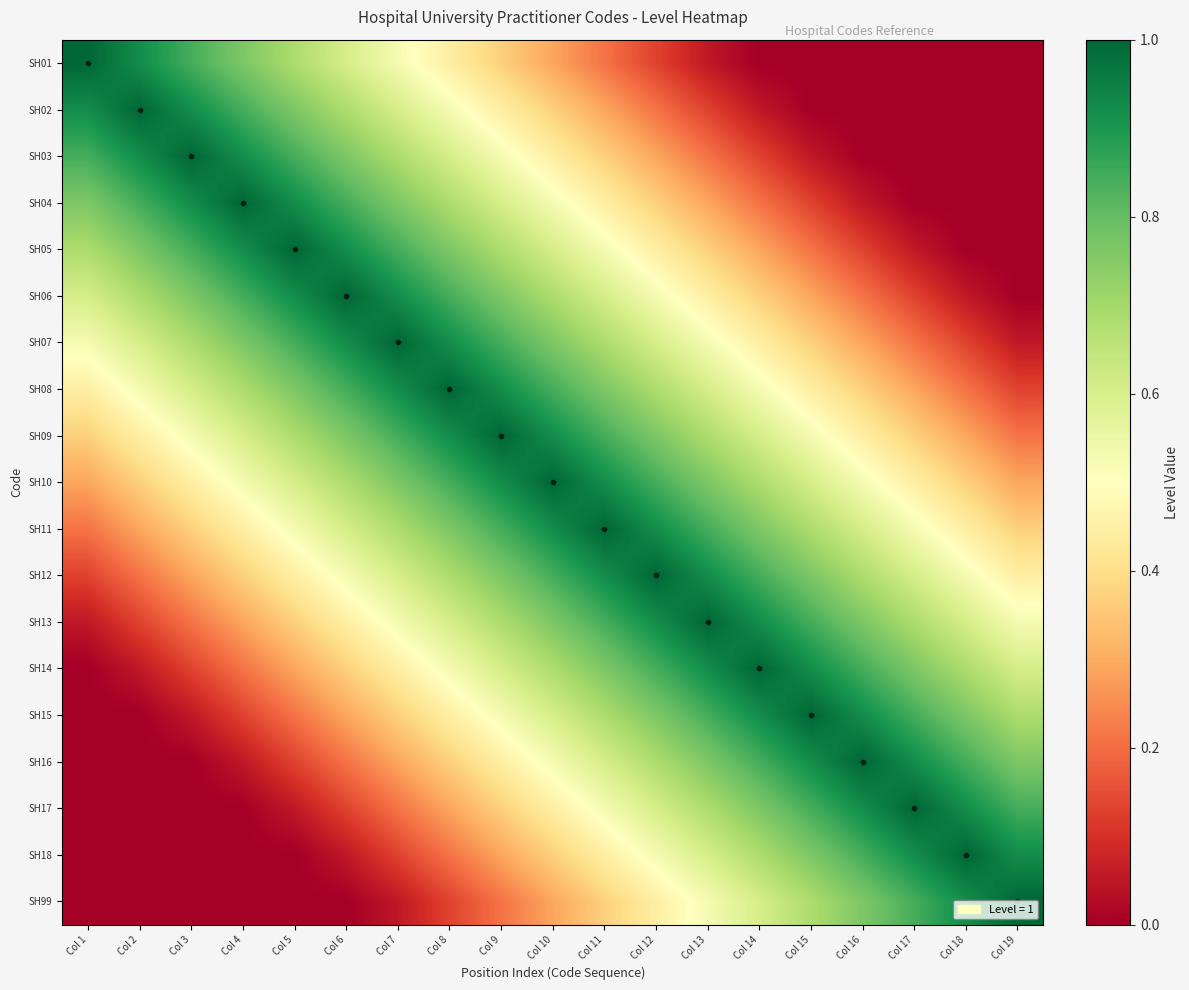

Reading left to right, list all the values displayed in this chart.

SH01: Col 1=1.0	Col 2=0.9	Col 3=0.8	Col 4=0.8	Col 5=0.7	Col 6=0.6	Col 7=0.5	Col 8=0.4	Col 9=0.4	Col 10=0.3	Col 11=0.2	Col 12=0.1	Col 13=0.1	Col 14=0.0	Col 15=0.0	Col 16=0.0	Col 17=0.0	Col 18=0.0	Col 19=0.0
SH02: Col 1=0.9	Col 2=1.0	Col 3=0.9	Col 4=0.8	Col 5=0.8	Col 6=0.7	Col 7=0.6	Col 8=0.5	Col 9=0.4	Col 10=0.4	Col 11=0.3	Col 12=0.2	Col 13=0.1	Col 14=0.1	Col 15=0.0	Col 16=0.0	Col 17=0.0	Col 18=0.0	Col 19=0.0
SH03: Col 1=0.8	Col 2=0.9	Col 3=1.0	Col 4=0.9	Col 5=0.8	Col 6=0.8	Col 7=0.7	Col 8=0.6	Col 9=0.5	Col 10=0.4	Col 11=0.4	Col 12=0.3	Col 13=0.2	Col 14=0.1	Col 15=0.1	Col 16=0.0	Col 17=0.0	Col 18=0.0	Col 19=0.0
SH04: Col 1=0.8	Col 2=0.8	Col 3=0.9	Col 4=1.0	Col 5=0.9	Col 6=0.8	Col 7=0.8	Col 8=0.7	Col 9=0.6	Col 10=0.5	Col 11=0.4	Col 12=0.4	Col 13=0.3	Col 14=0.2	Col 15=0.1	Col 16=0.1	Col 17=0.0	Col 18=0.0	Col 19=0.0
SH05: Col 1=0.7	Col 2=0.8	Col 3=0.8	Col 4=0.9	Col 5=1.0	Col 6=0.9	Col 7=0.8	Col 8=0.8	Col 9=0.7	Col 10=0.6	Col 11=0.5	Col 12=0.4	Col 13=0.4	Col 14=0.3	Col 15=0.2	Col 16=0.1	Col 17=0.1	Col 18=0.0	Col 19=0.0
SH06: Col 1=0.6	Col 2=0.7	Col 3=0.8	Col 4=0.8	Col 5=0.9	Col 6=1.0	Col 7=0.9	Col 8=0.8	Col 9=0.8	Col 10=0.7	Col 11=0.6	Col 12=0.5	Col 13=0.4	Col 14=0.4	Col 15=0.3	Col 16=0.2	Col 17=0.1	Col 18=0.1	Col 19=0.0
SH07: Col 1=0.5	Col 2=0.6	Col 3=0.7	Col 4=0.8	Col 5=0.8	Col 6=0.9	Col 7=1.0	Col 8=0.9	Col 9=0.8	Col 10=0.8	Col 11=0.7	Col 12=0.6	Col 13=0.5	Col 14=0.4	Col 15=0.4	Col 16=0.3	Col 17=0.2	Col 18=0.1	Col 19=0.1
SH08: Col 1=0.4	Col 2=0.5	Col 3=0.6	Col 4=0.7	Col 5=0.8	Col 6=0.8	Col 7=0.9	Col 8=1.0	Col 9=0.9	Col 10=0.8	Col 11=0.8	Col 12=0.7	Col 13=0.6	Col 14=0.5	Col 15=0.4	Col 16=0.4	Col 17=0.3	Col 18=0.2	Col 19=0.1
SH09: Col 1=0.4	Col 2=0.4	Col 3=0.5	Col 4=0.6	Col 5=0.7	Col 6=0.8	Col 7=0.8	Col 8=0.9	Col 9=1.0	Col 10=0.9	Col 11=0.8	Col 12=0.8	Col 13=0.7	Col 14=0.6	Col 15=0.5	Col 16=0.4	Col 17=0.4	Col 18=0.3	Col 19=0.2
SH10: Col 1=0.3	Col 2=0.4	Col 3=0.4	Col 4=0.5	Col 5=0.6	Col 6=0.7	Col 7=0.8	Col 8=0.8	Col 9=0.9	Col 10=1.0	Col 11=0.9	Col 12=0.8	Col 13=0.8	Col 14=0.7	Col 15=0.6	Col 16=0.5	Col 17=0.4	Col 18=0.4	Col 19=0.3
SH11: Col 1=0.2	Col 2=0.3	Col 3=0.4	Col 4=0.4	Col 5=0.5	Col 6=0.6	Col 7=0.7	Col 8=0.8	Col 9=0.8	Col 10=0.9	Col 11=1.0	Col 12=0.9	Col 13=0.8	Col 14=0.8	Col 15=0.7	Col 16=0.6	Col 17=0.5	Col 18=0.4	Col 19=0.4
SH12: Col 1=0.1	Col 2=0.2	Col 3=0.3	Col 4=0.4	Col 5=0.4	Col 6=0.5	Col 7=0.6	Col 8=0.7	Col 9=0.8	Col 10=0.8	Col 11=0.9	Col 12=1.0	Col 13=0.9	Col 14=0.8	Col 15=0.8	Col 16=0.7	Col 17=0.6	Col 18=0.5	Col 19=0.4
SH13: Col 1=0.1	Col 2=0.1	Col 3=0.2	Col 4=0.3	Col 5=0.4	Col 6=0.4	Col 7=0.5	Col 8=0.6	Col 9=0.7	Col 10=0.8	Col 11=0.8	Col 12=0.9	Col 13=1.0	Col 14=0.9	Col 15=0.8	Col 16=0.8	Col 17=0.7	Col 18=0.6	Col 19=0.5
SH14: Col 1=0.0	Col 2=0.1	Col 3=0.1	Col 4=0.2	Col 5=0.3	Col 6=0.4	Col 7=0.4	Col 8=0.5	Col 9=0.6	Col 10=0.7	Col 11=0.8	Col 12=0.8	Col 13=0.9	Col 14=1.0	Col 15=0.9	Col 16=0.8	Col 17=0.8	Col 18=0.7	Col 19=0.6
SH15: Col 1=0.0	Col 2=0.0	Col 3=0.1	Col 4=0.1	Col 5=0.2	Col 6=0.3	Col 7=0.4	Col 8=0.4	Col 9=0.5	Col 10=0.6	Col 11=0.7	Col 12=0.8	Col 13=0.8	Col 14=0.9	Col 15=1.0	Col 16=0.9	Col 17=0.8	Col 18=0.8	Col 19=0.7
SH16: Col 1=0.0	Col 2=0.0	Col 3=0.0	Col 4=0.1	Col 5=0.1	Col 6=0.2	Col 7=0.3	Col 8=0.4	Col 9=0.4	Col 10=0.5	Col 11=0.6	Col 12=0.7	Col 13=0.8	Col 14=0.8	Col 15=0.9	Col 16=1.0	Col 17=0.9	Col 18=0.8	Col 19=0.8
SH17: Col 1=0.0	Col 2=0.0	Col 3=0.0	Col 4=0.0	Col 5=0.1	Col 6=0.1	Col 7=0.2	Col 8=0.3	Col 9=0.4	Col 10=0.4	Col 11=0.5	Col 12=0.6	Col 13=0.7	Col 14=0.8	Col 15=0.8	Col 16=0.9	Col 17=1.0	Col 18=0.9	Col 19=0.8
SH18: Col 1=0.0	Col 2=0.0	Col 3=0.0	Col 4=0.0	Col 5=0.0	Col 6=0.1	Col 7=0.1	Col 8=0.2	Col 9=0.3	Col 10=0.4	Col 11=0.4	Col 12=0.5	Col 13=0.6	Col 14=0.7	Col 15=0.8	Col 16=0.8	Col 17=0.9	Col 18=1.0	Col 19=0.9
SH99: Col 1=0.0	Col 2=0.0	Col 3=0.0	Col 4=0.0	Col 5=0.0	Col 6=0.0	Col 7=0.1	Col 8=0.1	Col 9=0.2	Col 10=0.3	Col 11=0.4	Col 12=0.4	Col 13=0.5	Col 14=0.6	Col 15=0.7	Col 16=0.8	Col 17=0.8	Col 18=0.9	Col 19=1.0